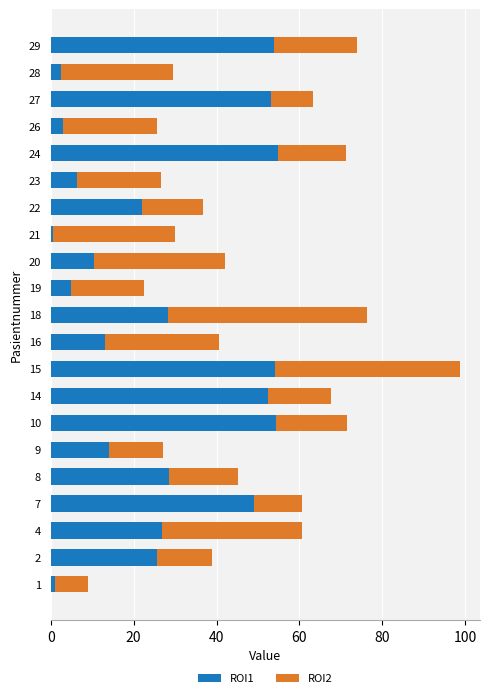

At which category is the sum across all series the highest?

15